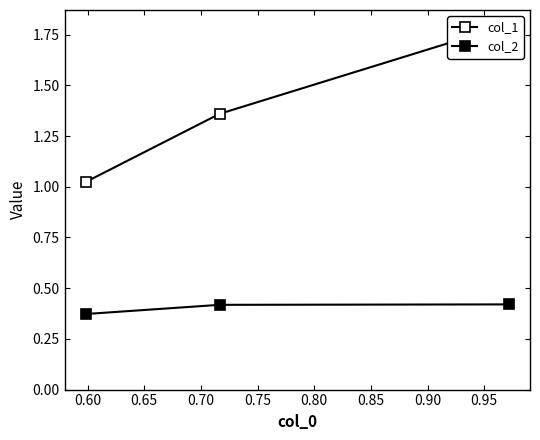

How many lines are shown in the chart?

2